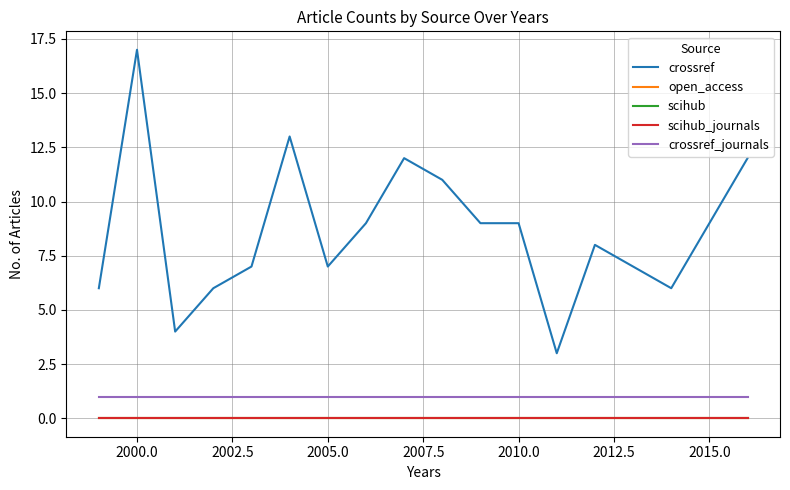

Does the chart display data point markers on the line(s)?

No